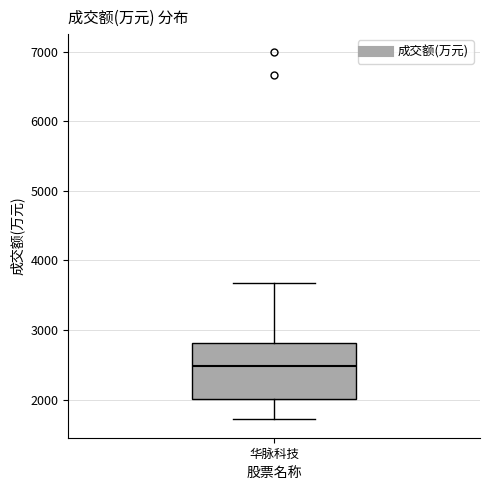

Read this box plot against the y-axis: the position of the median line, the range covered by the box, and the ends of both whiskers. The values are not printed on the chart, so give them approximately, as read against the axis.

median 2500, box 2000 to 2800, whiskers 1700 to 3700